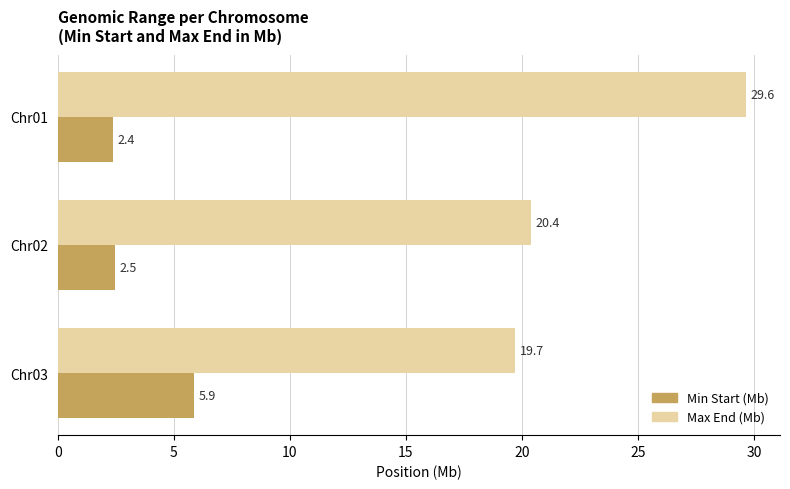

Which series changed the most between Chr02 and Chr03?

Min Start (Mb)